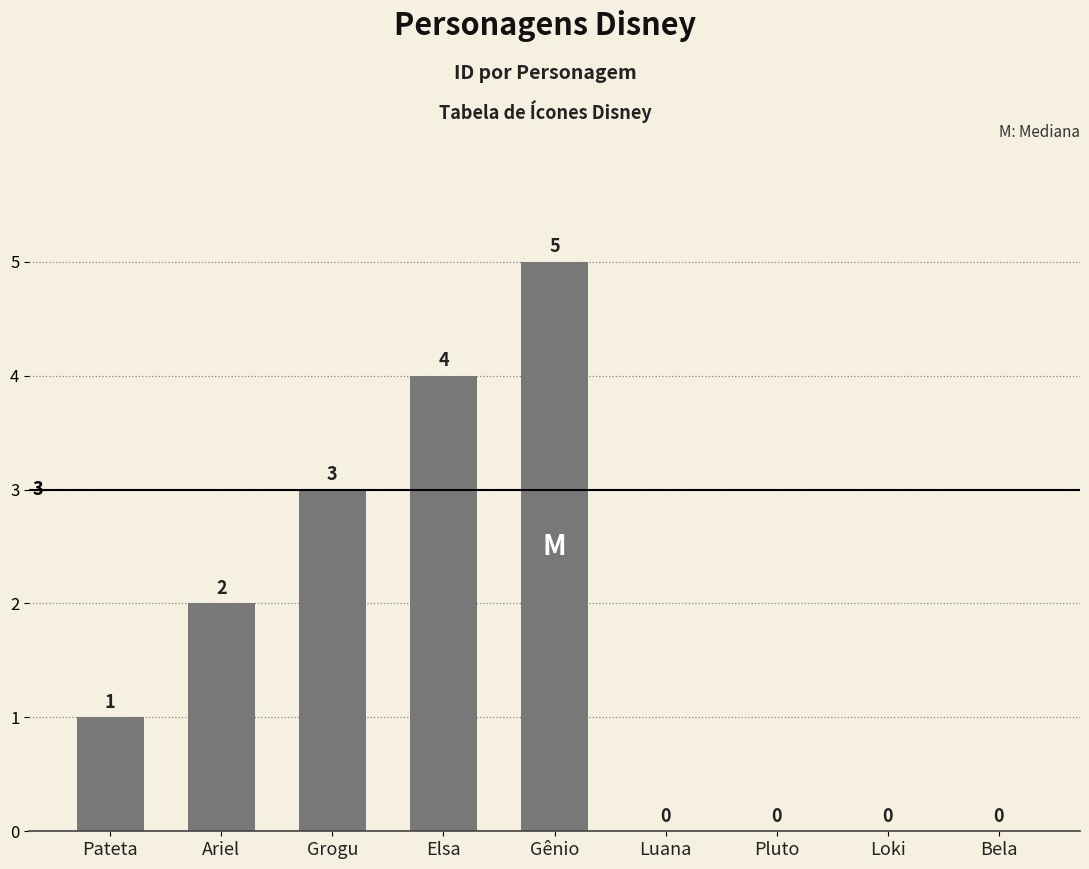

Which category has the highest value across all series?

Gênio